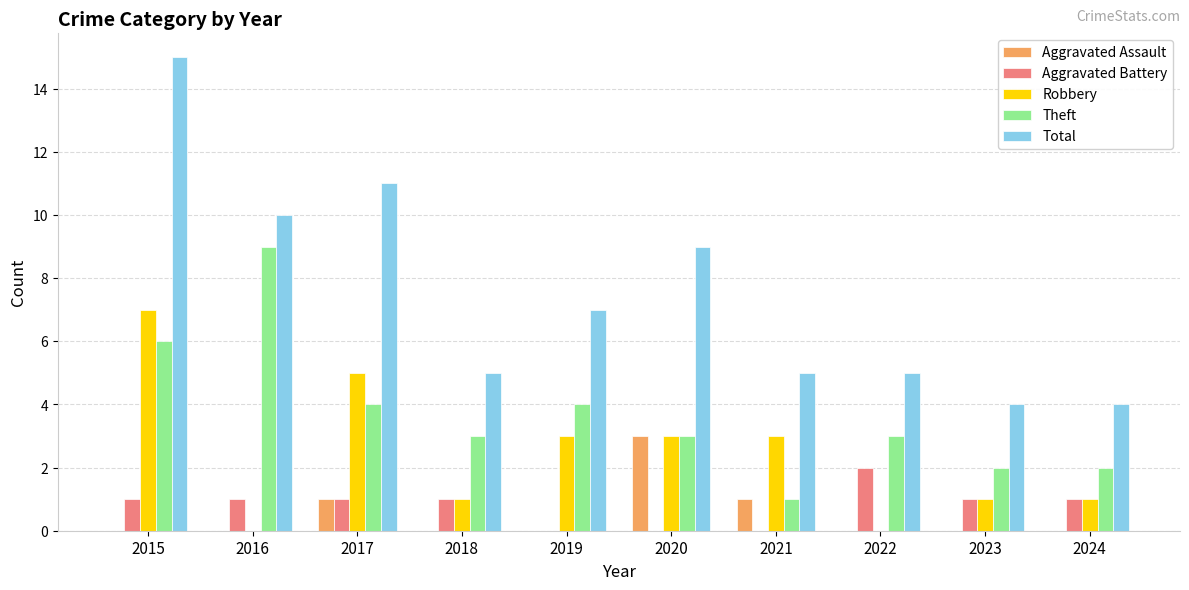

How many groups of bars are there?

10